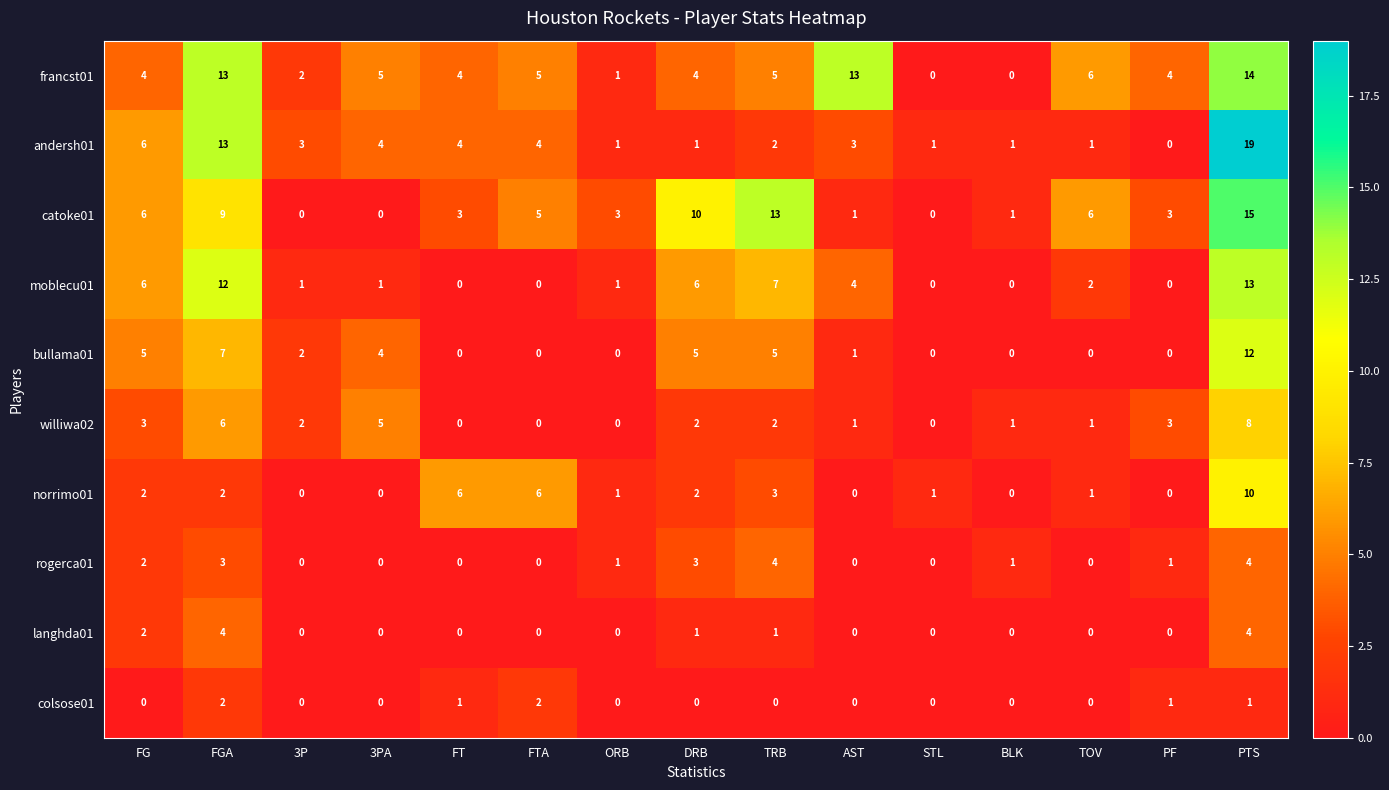

Which series has the widest spread of values?

andersh01